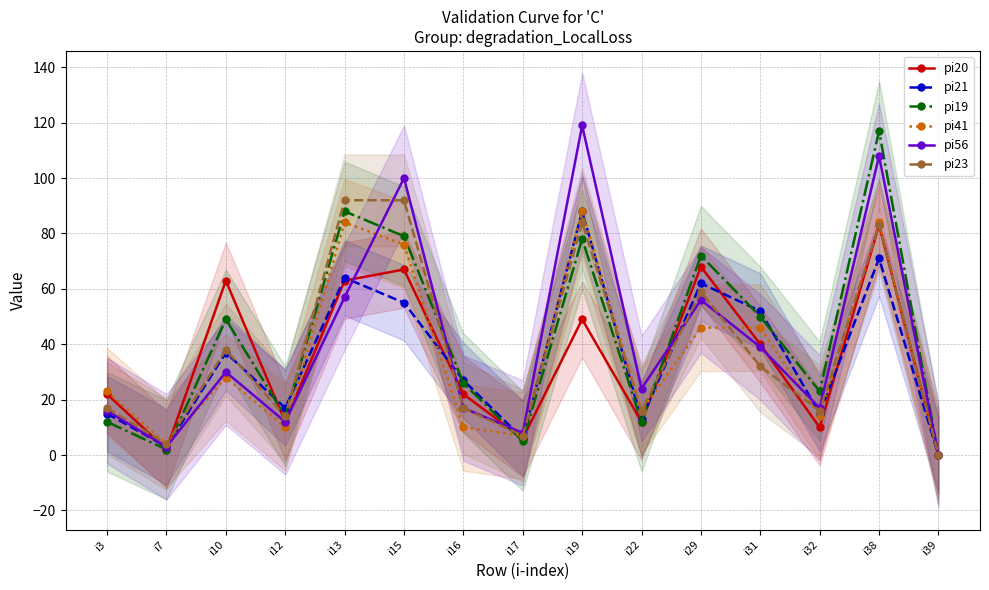

Between i10 and i29, which series saw the biggest shift?

pi56